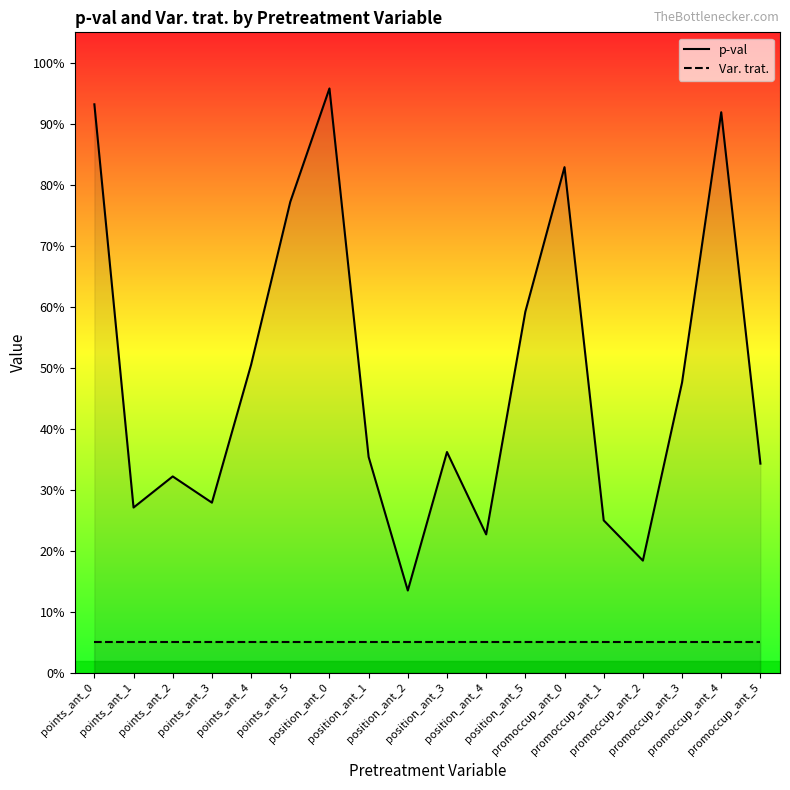

What are all the series names shown in the legend?

p-val, Var. trat.